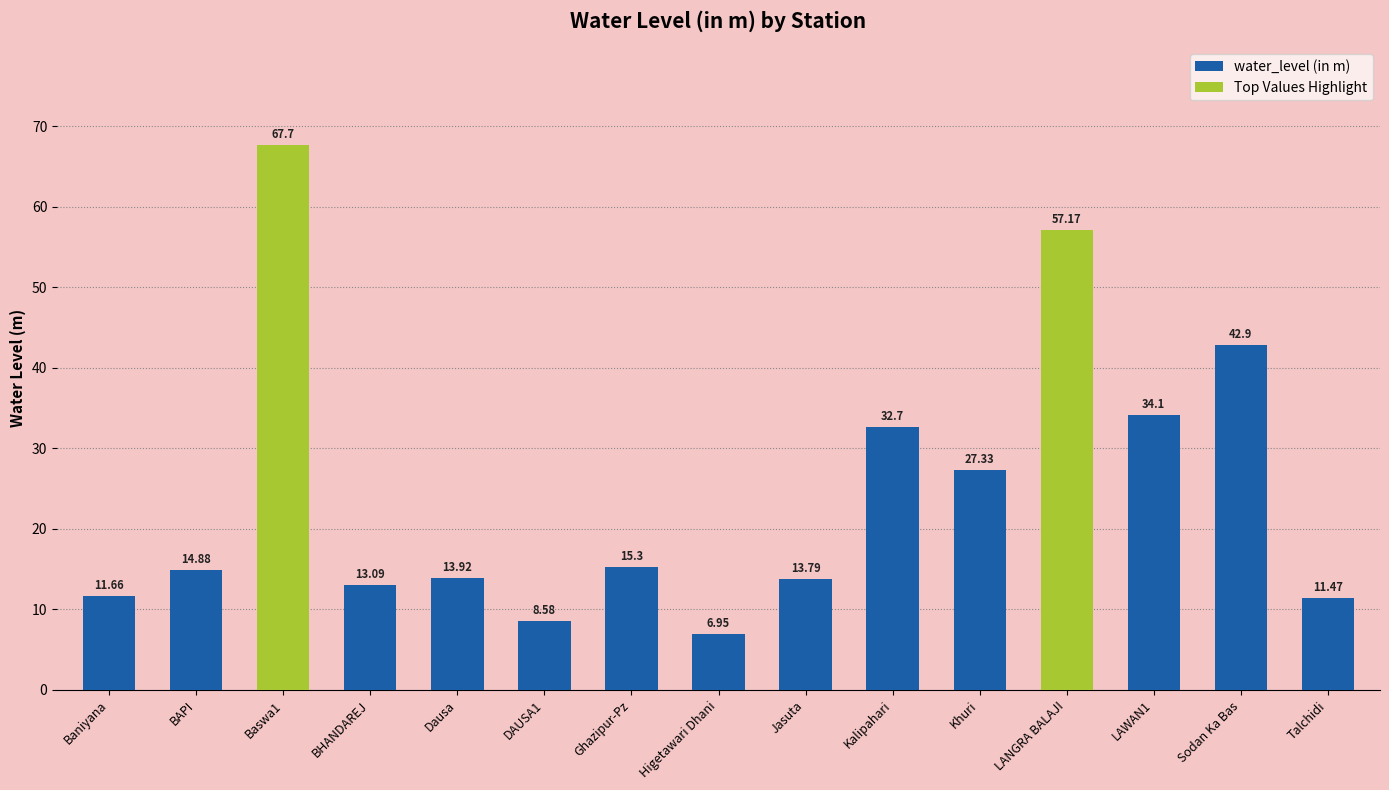

The chart shows a value of 73.2 at Sodan Ka Bas. True or false?

False